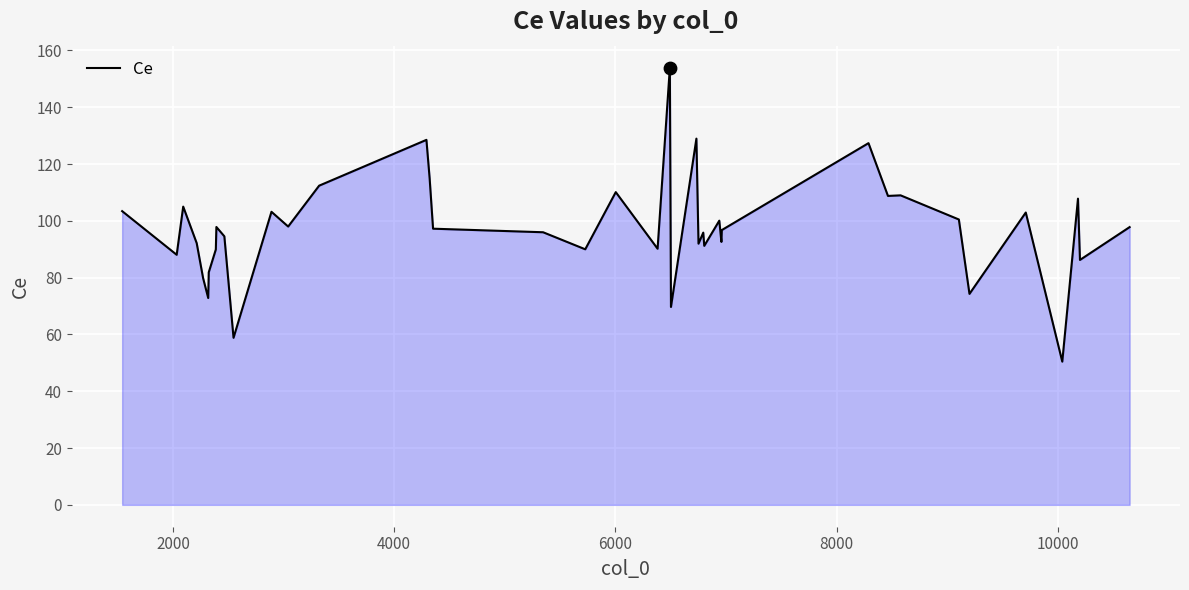

What is the difference between the maximum and minimum values?

103.6